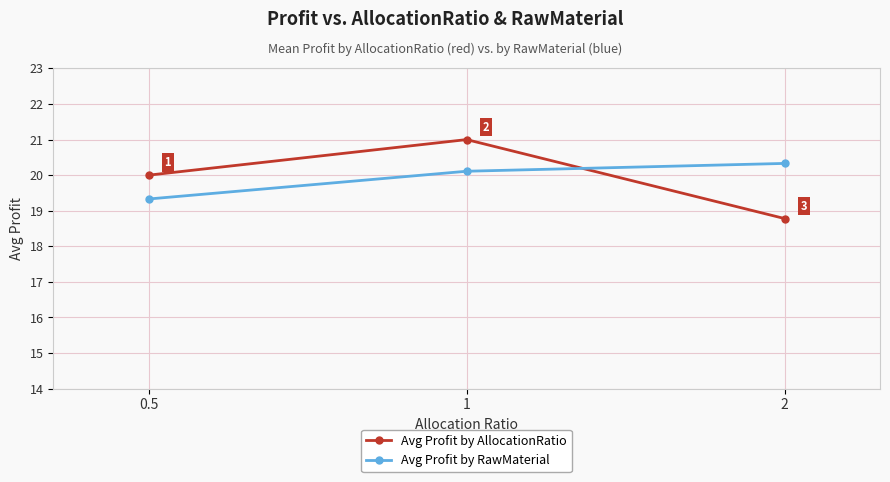

At which label does Avg Profit by RawMaterial reach its minimum?

0.5